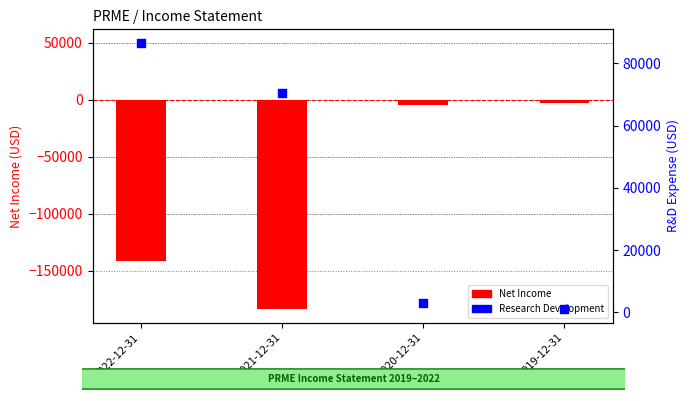

Is the value of Net Income at 2020-12-31 greater than the value of Research Development at 2019-12-31?

No